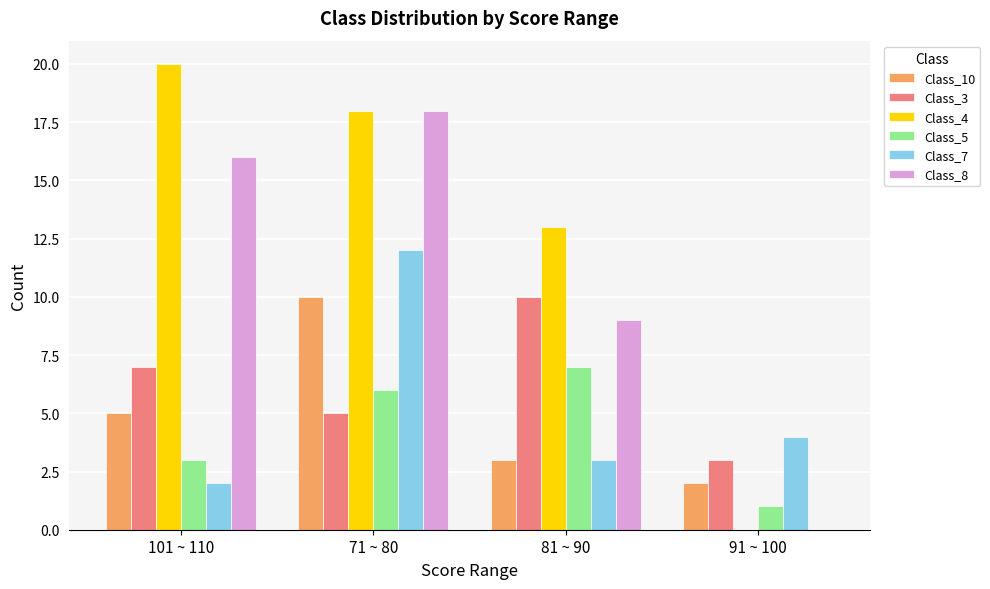

True or false: Class_8 has a value of 16 at 101 ~ 110.

True